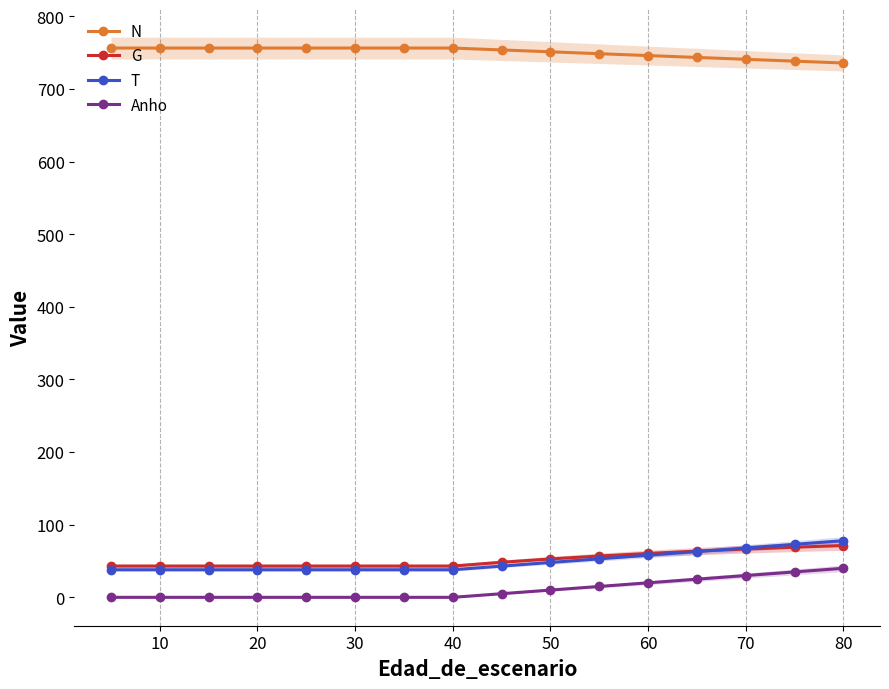

Count the number of data series in this chart.

4